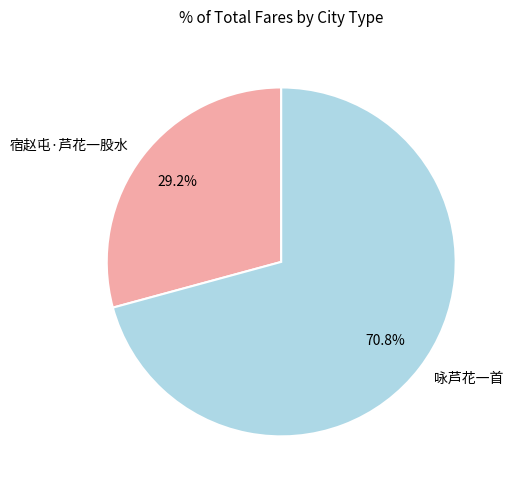

The 宿赵屯·芦花一股水 slice represents 43% of the pie. True or false?

False